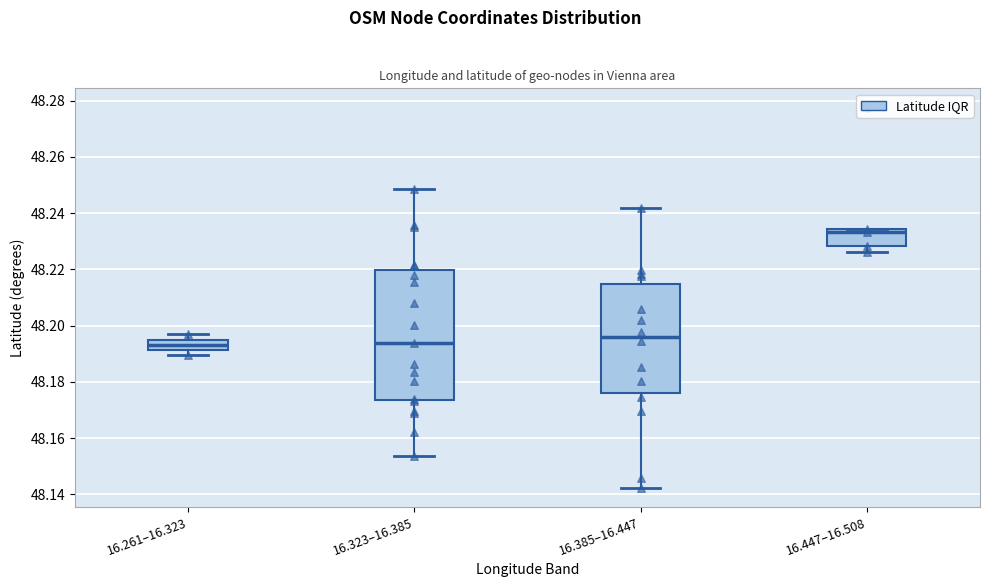

Which box is the tallest, from its lower edge to its upper edge?

16.323–16.385